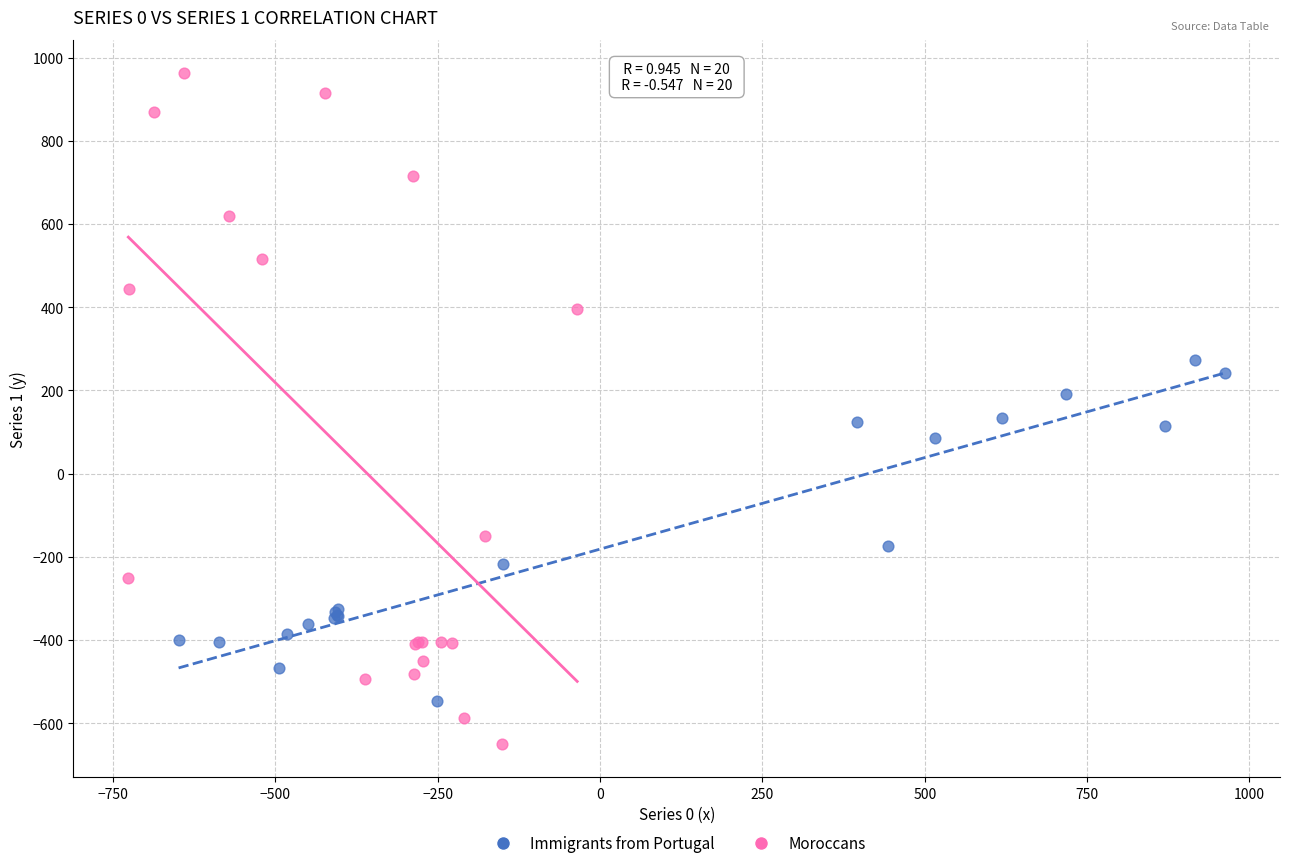

Which series reaches the minimum Y coordinate?

Moroccans